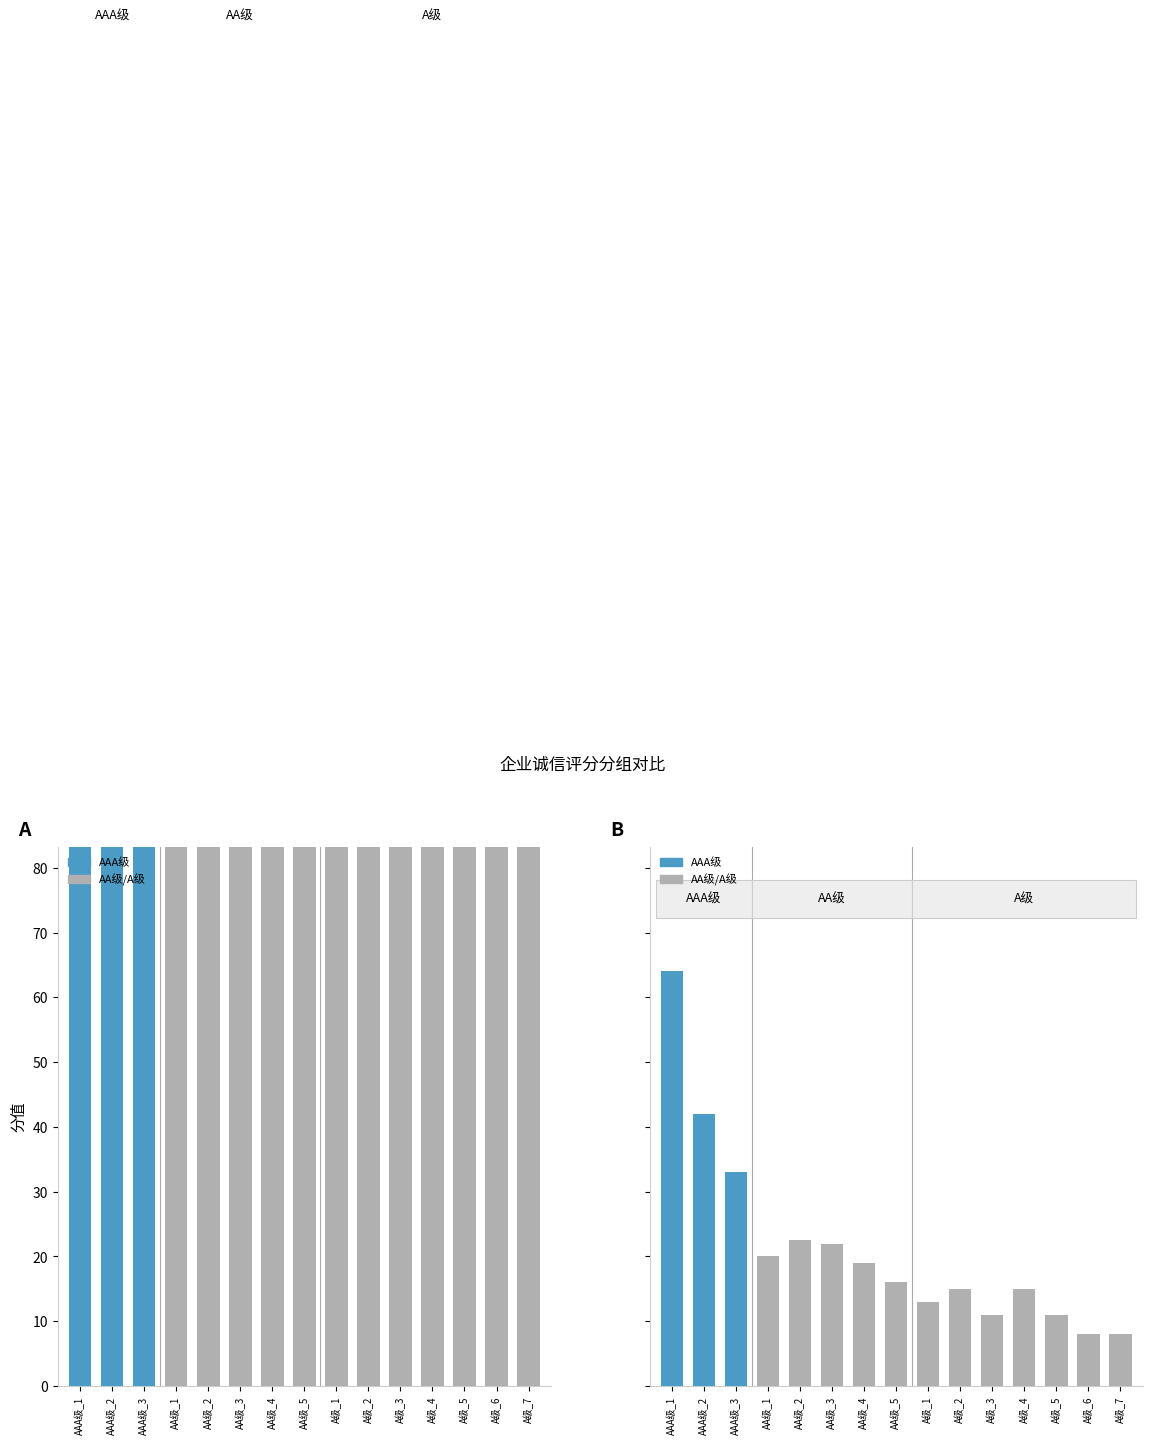

How many values in the 诚信分值 series exceed 120?

7